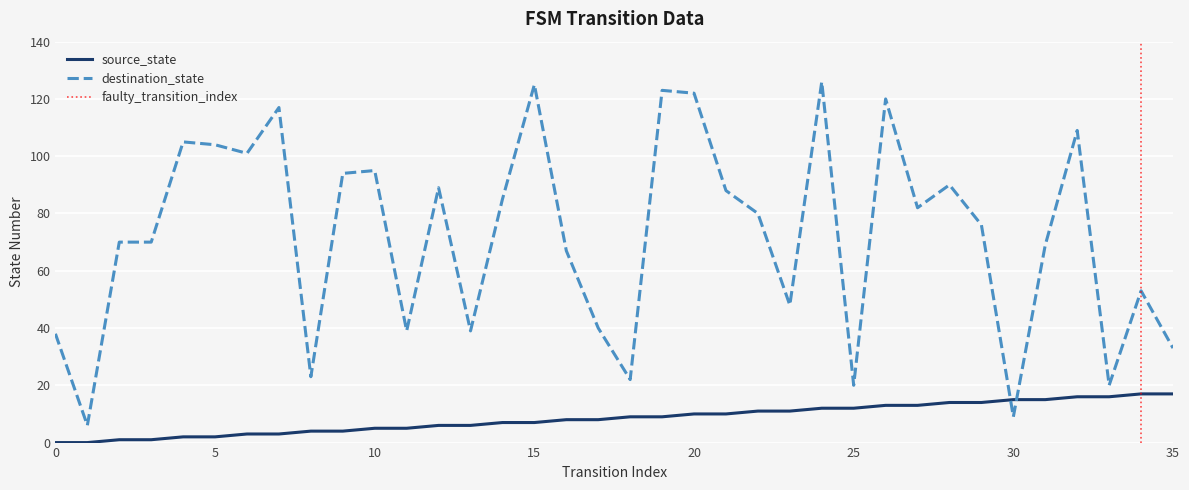

The destination_state series shows 33 at 23. True or false?

False